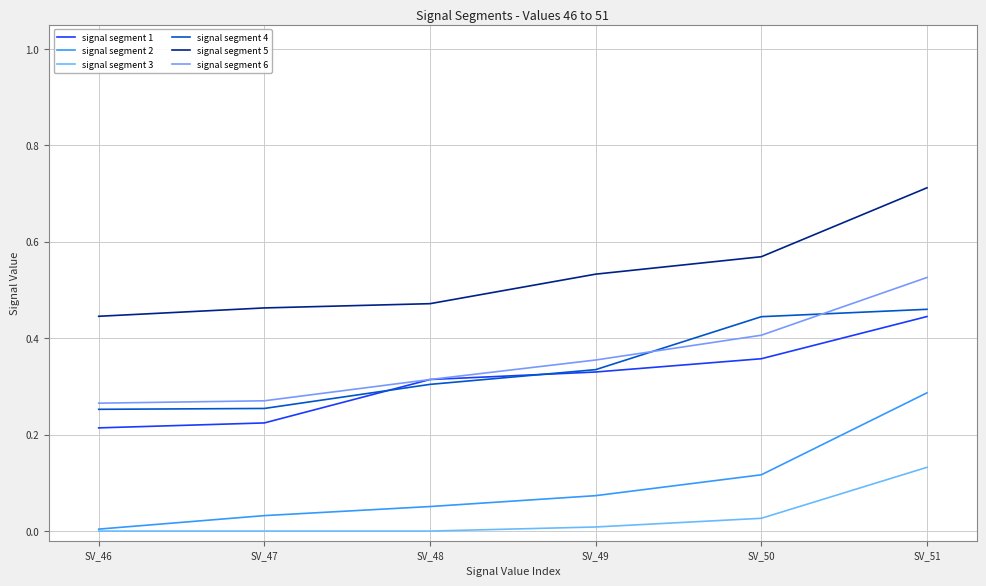

Between SV_47 and SV_48, which series saw the biggest shift?

signal segment 1